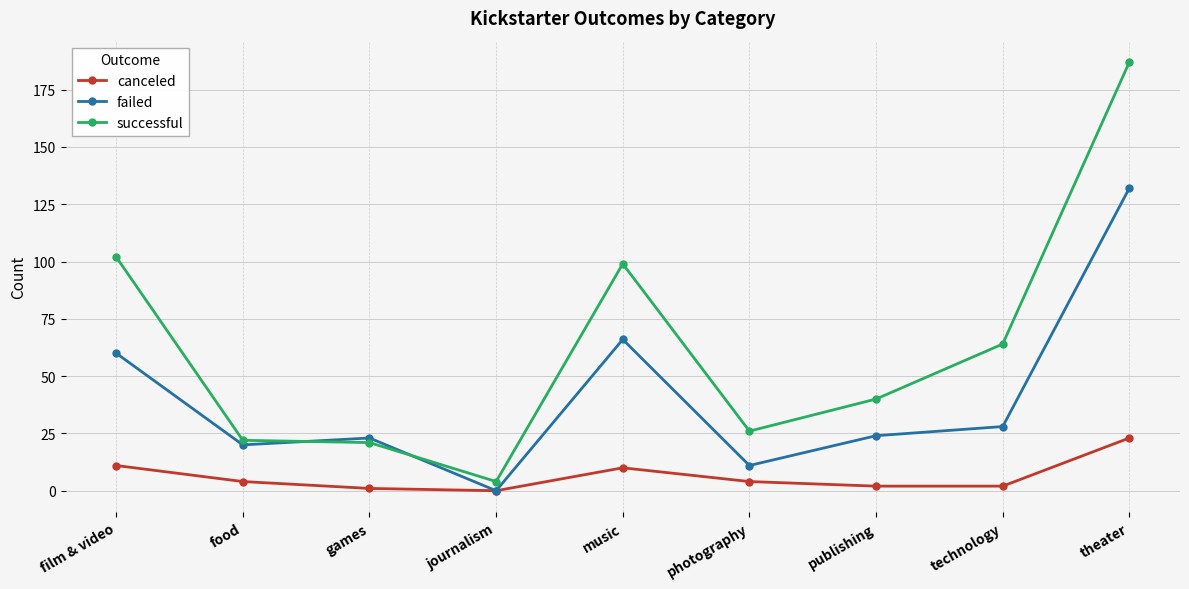

True or false: successful and canceled cross at least once.

False